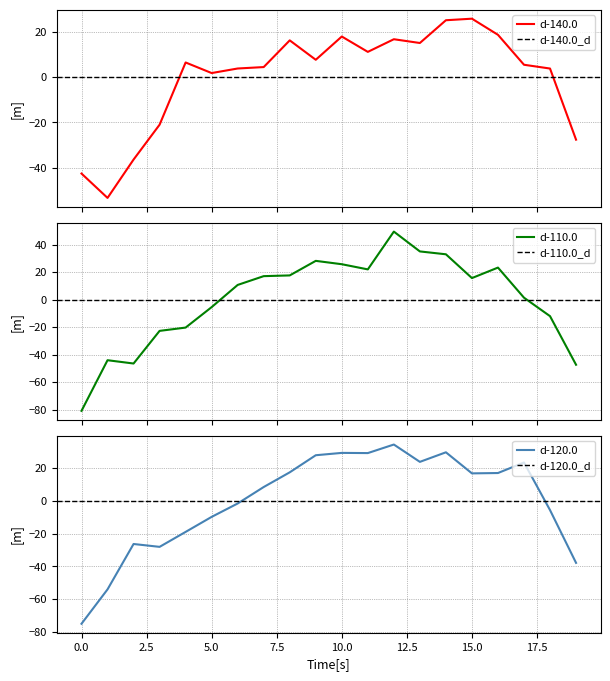

How many interior local peaks does the d-120.0 series have?

5